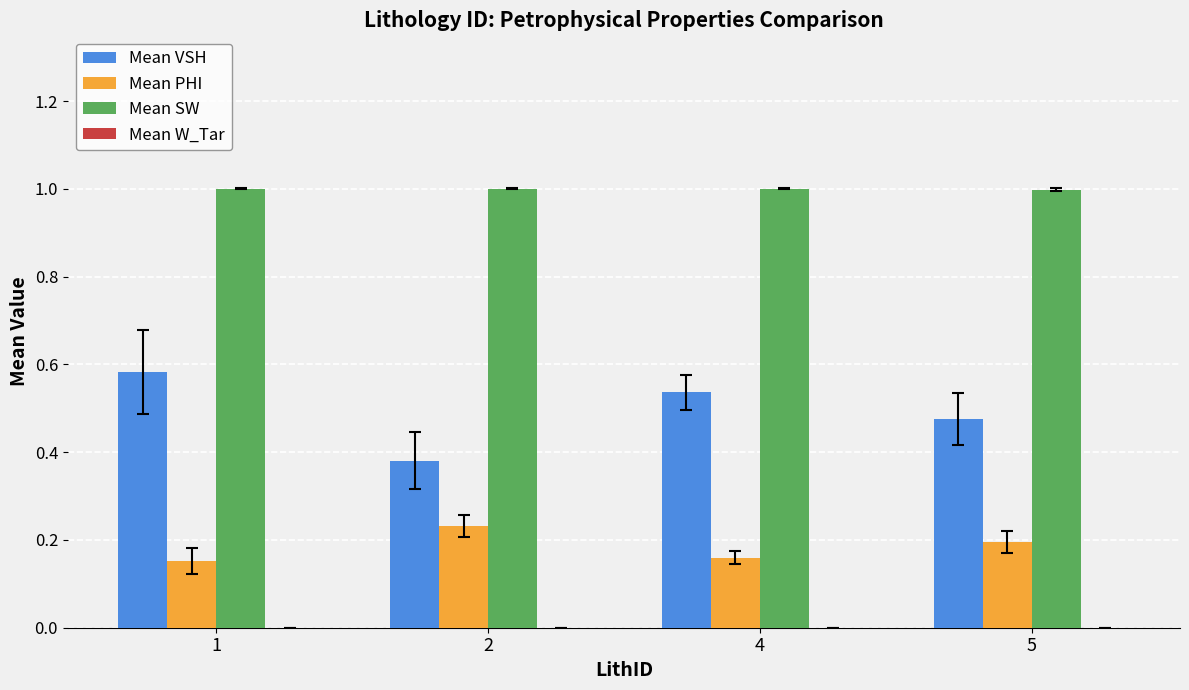

What is the spread (max minus min) of values at 4?

0.8